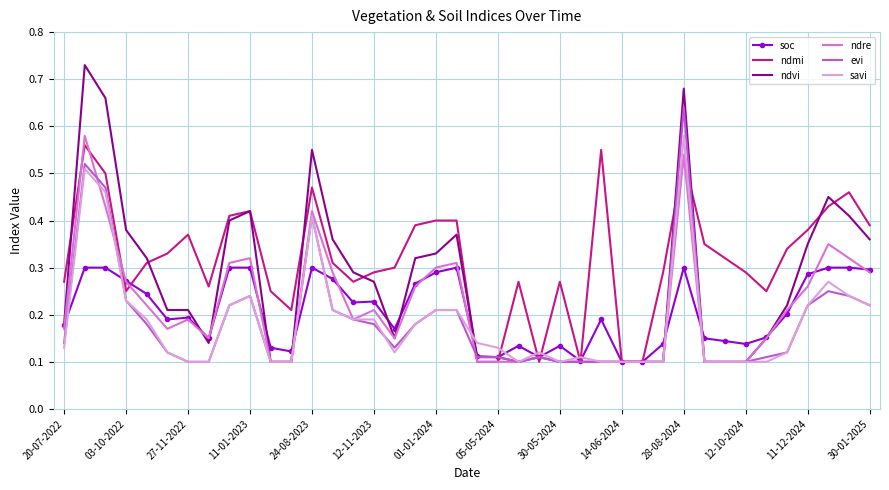

Which series has the widest spread of values?

ndvi